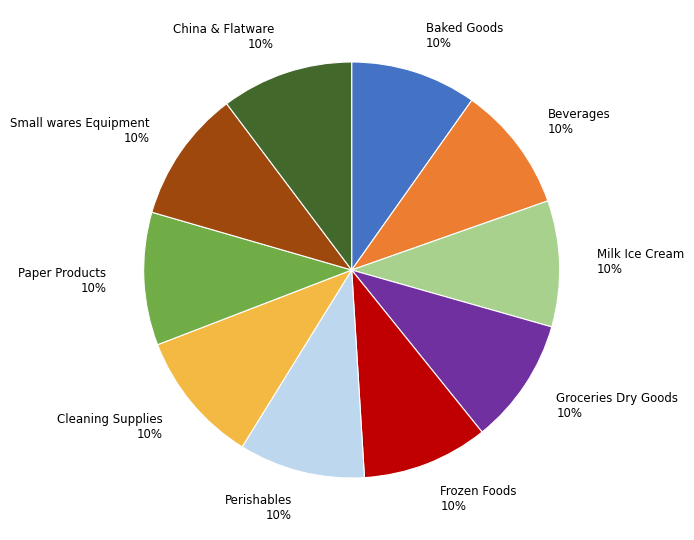

What is the ratio of the value at Milk Ice Cream 10% to the value at Frozen Foods 10%?

1.0